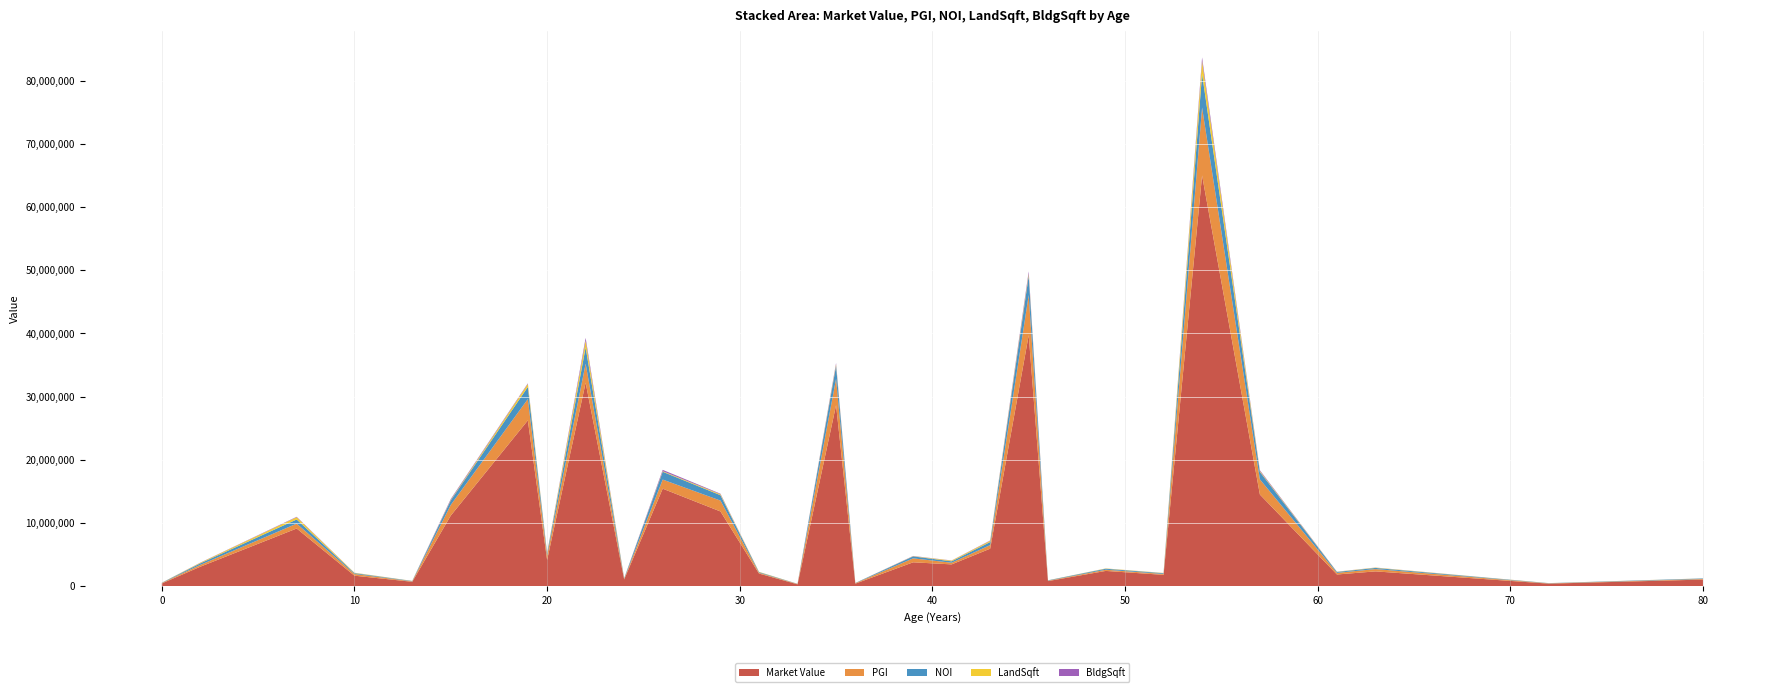

Reading right to left, transcribe all the data shown in this chart.

Market Value: 1059135.0	414878.6	2355004.1	1863781.2	14520000.0	65005773.8	1805938.8	2428537.8	819345.5	39725972.9	5947628.5	3462727.2	3791535.0	413174.0	28656375.0	305735.3	2012720.3	11835175.0	15441099.5	1079020.8	32205867.3	4158165.0	26245444.2	11187028.8	709601.9	1673241.8	9139996.4	3099000.0	449296.9
PGI: 95550.0	38556.0	366537.6	256500.0	2400000.0	10744756.0	140320.6	187187.0	63313.2	6364927.5	569598.6	261624.0	626700.0	69388.0	4168200.0	54000.0	120881.8	1721480.0	1442973.0	97344.0	3009643.0	687300.0	3375562.4	1690380.0	66312.4	269064.0	771891.1	288000.0	75000.0
NOI: 81695.2	32965.4	181436.1	146205.0	1188000.0	5318654.2	119974.1	160044.9	54132.8	3045617.8	487006.8	223688.5	310216.5	34347.1	2063259.0	26730.0	103353.9	852132.6	1233741.9	83229.1	2573244.8	340213.5	1924070.6	722637.4	56697.1	133186.7	659966.9	246240.0	35887.5
LandSqft: 12314.0	10995.0	48341.0	31571.0	133635.0	2053351.0	36479.0	42030.0	11280.0	309753.0	187308.0	114189.0	36902.0	5625.0	216523.0	6250.0	47609.0	147722.0	95324.0	15641.0	1086730.0	76274.0	463668.0	79711.0	17125.0	54043.0	352332.0	86935.0	5500.0
BldgSqft: 3675.0	3404.0	13884.0	13271.0	123860.0	552152.0	6047.0	7000.0	1750.0	372244.0	55843.0	21802.0	31948.0	3546.0	219116.0	2700.0	4894.0	86074.0	206139.0	3744.0	429949.0	34365.0	103323.0	134616.0	4306.0	11211.0	68796.0	27775.0	3200.0